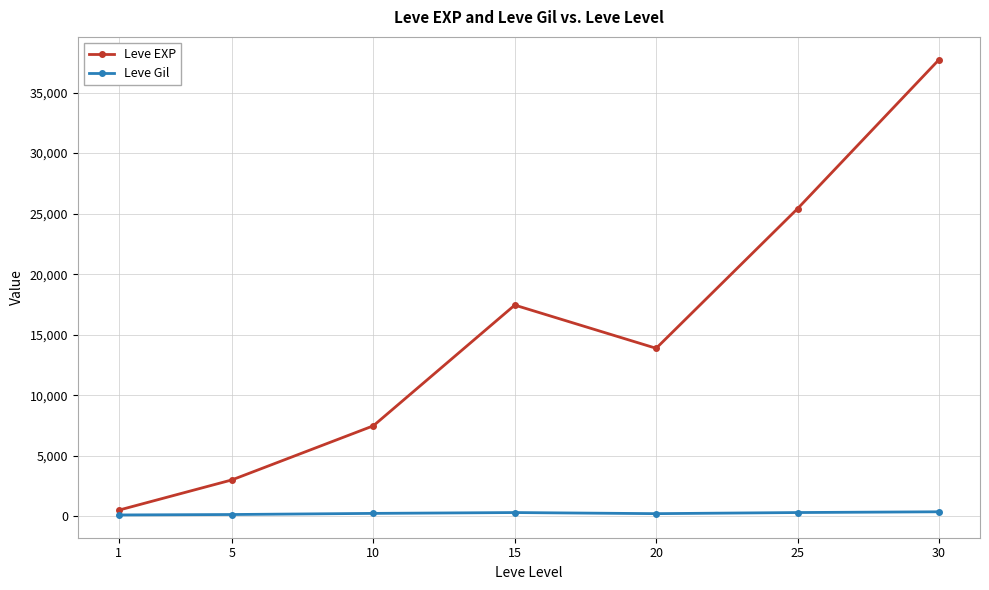

Is it true that Leve EXP equals 37715.0 at 30?

True